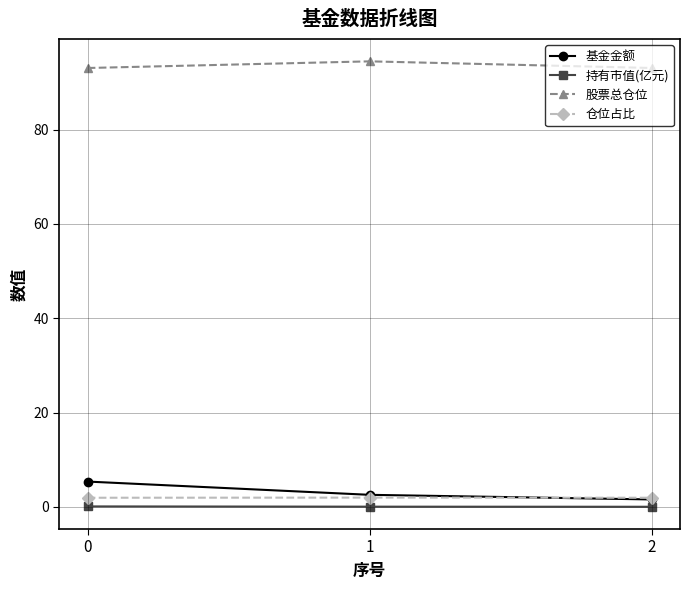

The value of 基金金额 at 0 is 5.4. True or false?

True